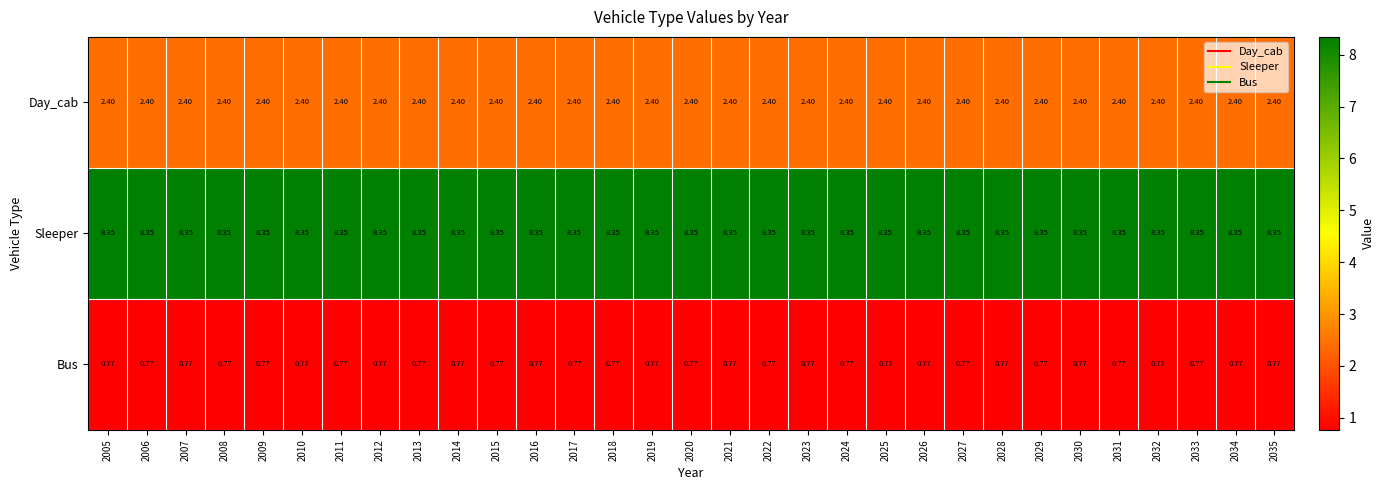

Is the value of Bus at 2010 greater than the value of Day_cab at 2009?

No